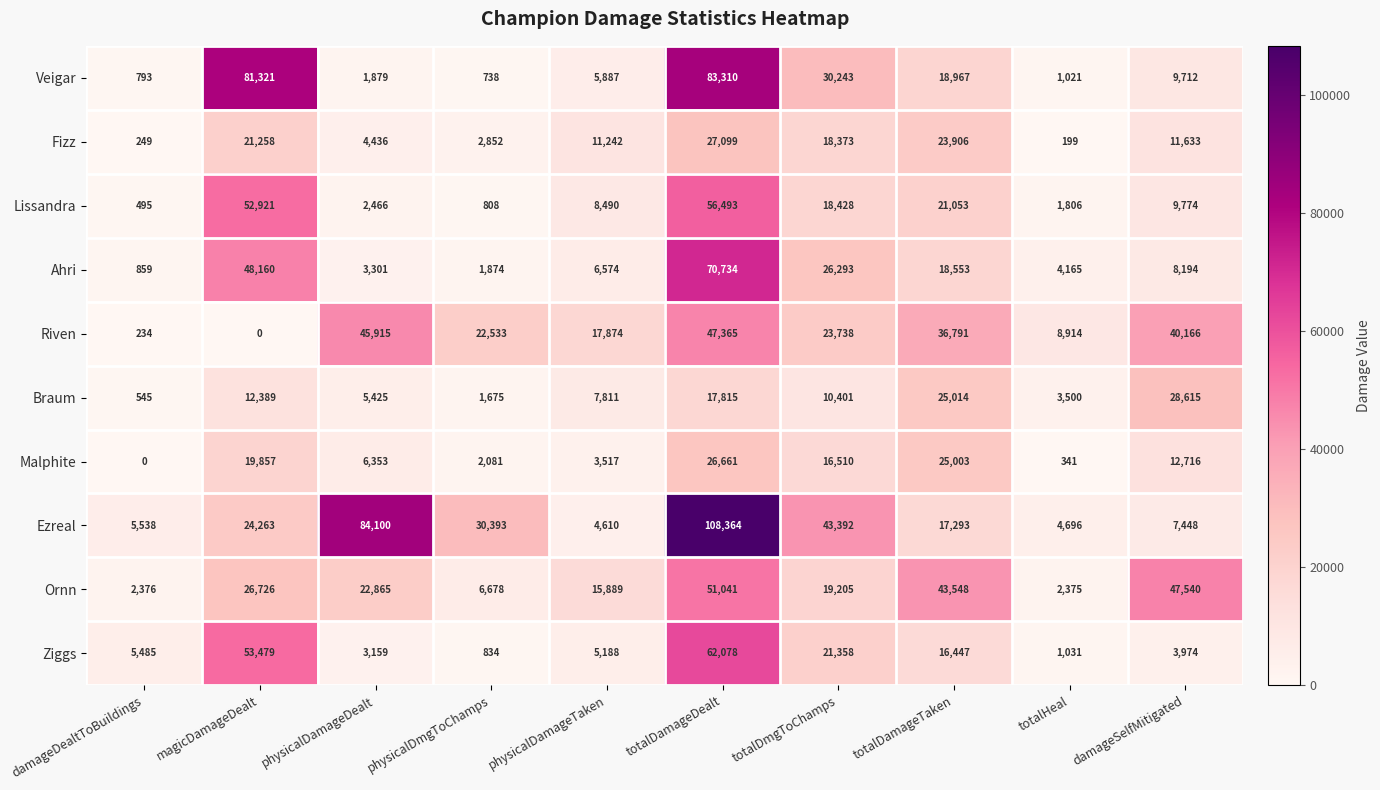

Is it true that Ornn equals 4276 at physicalDmgToChamps?

False